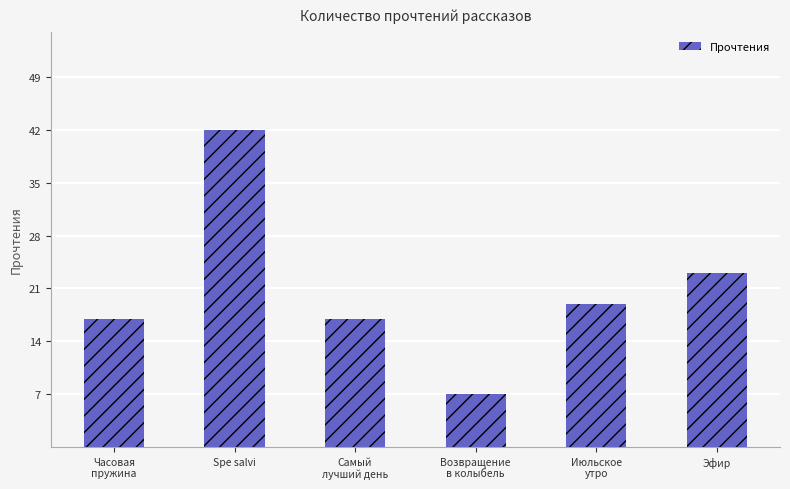

What is the value of the 6th bar from the left?

23